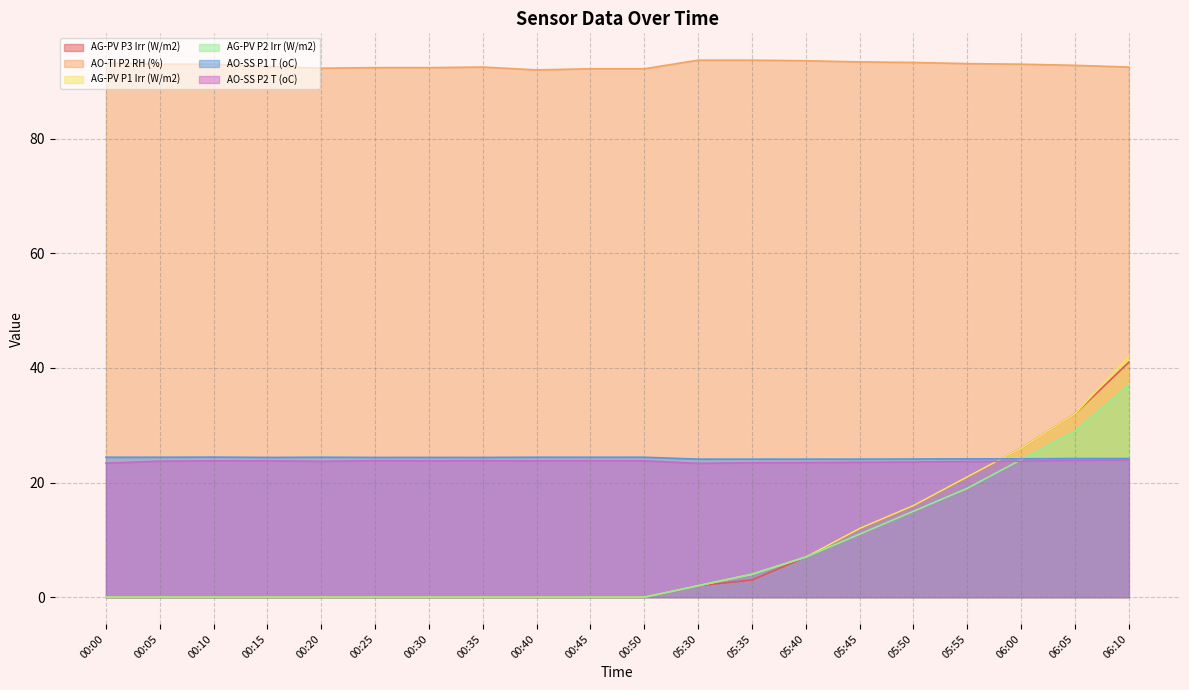

True or false: AG-PV P1 Irr (W/m2) and AG-PV P3 Irr (W/m2) cross at least once.

False